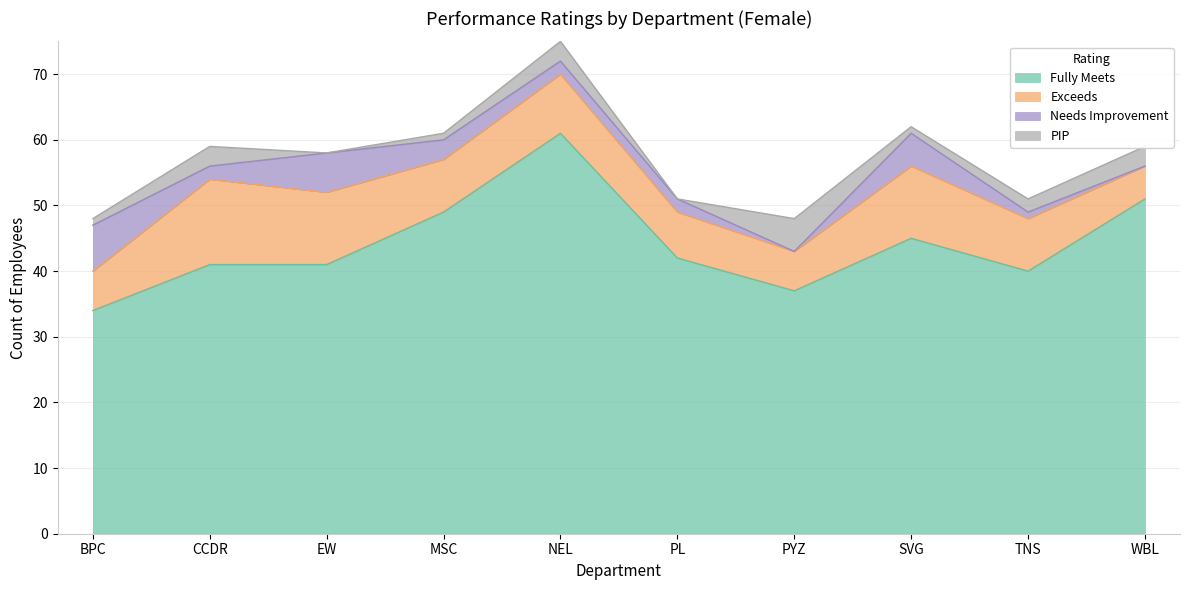

What is the sum of all Fully Meets values?

441